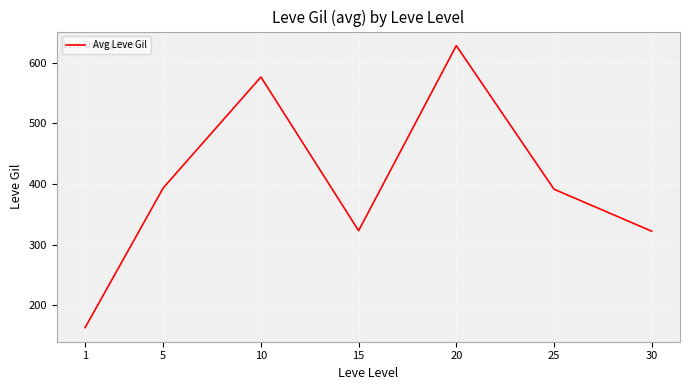

What is the greatest value displayed?

628.3